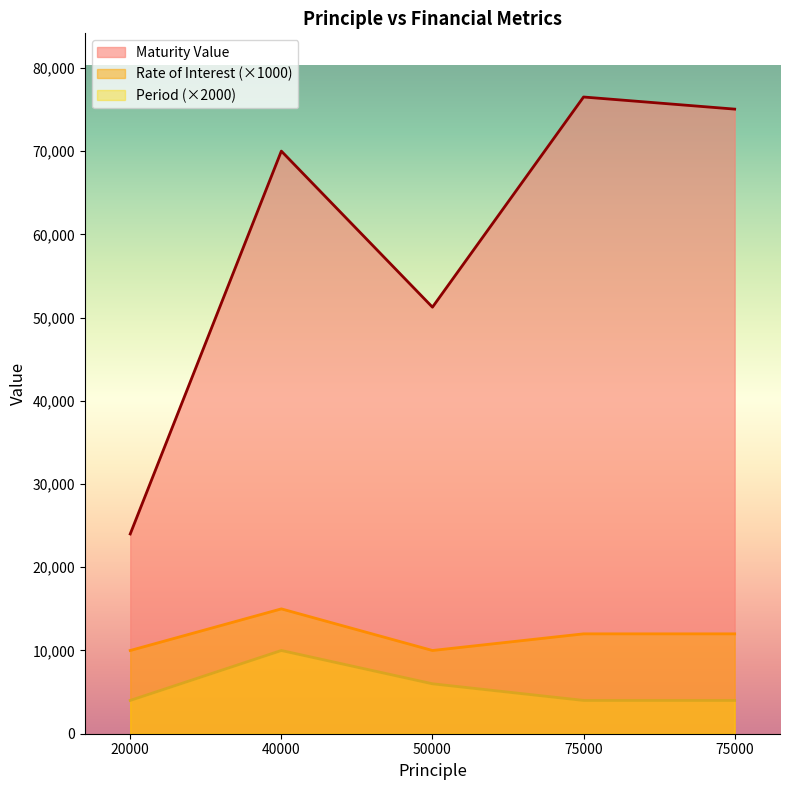

What are all the series names shown in the legend?

Maturity Value, Rate of Interest (×1000), Period (×2000)